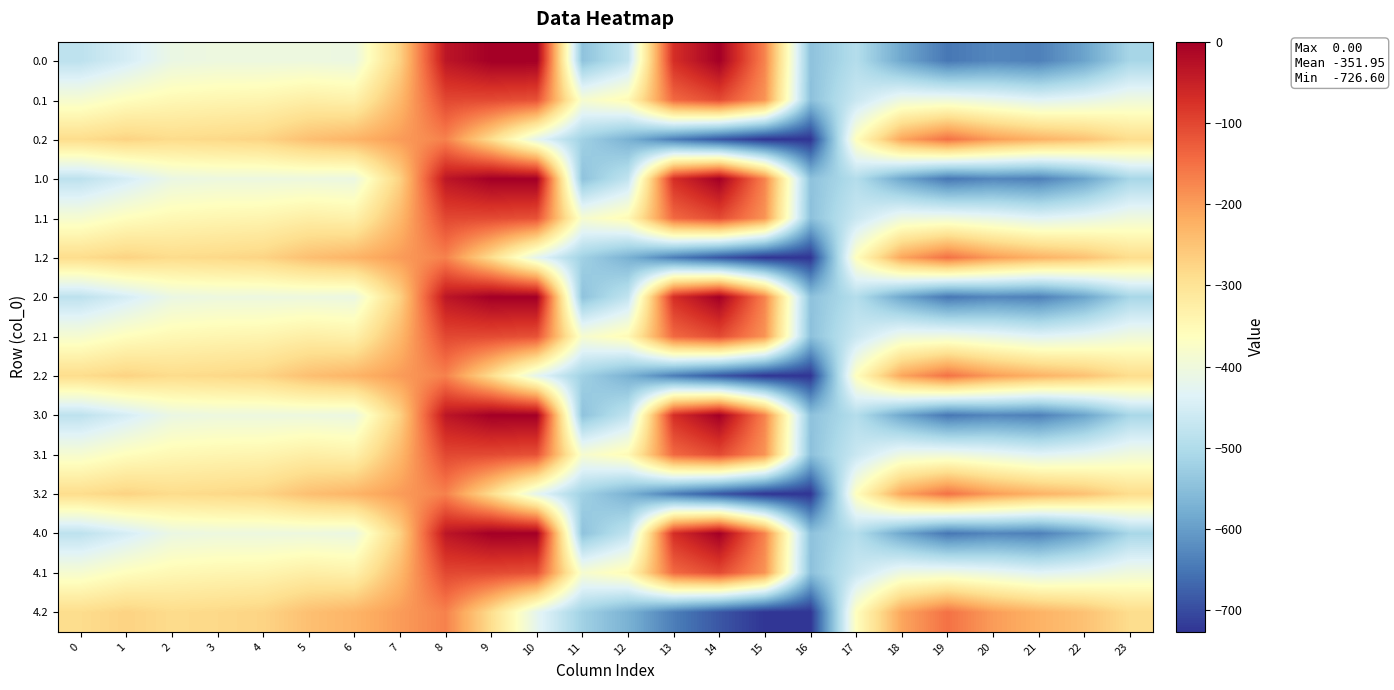

Reading left to right, what are all the values shown in this chart?

0.0: 0=-482.0	1=-449.5	2=-410.3	3=-404.4	4=-404.9	5=-403.8	6=-408.0	7=-270.7	8=-35.0	9=0.0	10=0.0	11=-544.3	12=-477.2	13=-70.2	14=-0.3	15=-172.8	16=-545.4	17=-494.8	18=-586.7	19=-649.2	20=-629.9	21=-638.4	22=-592.3	23=-511.3
0.1: 0=-384.6	1=-361.1	2=-347.9	3=-342.7	4=-339.6	5=-325.7	6=-332.2	7=-234.9	8=-102.3	9=-104.8	10=-114.0	11=-384.7	12=-350.8	13=-141.2	14=-105.5	15=-190.4	16=-547.3	17=-466.6	18=-405.4	19=-400.2	20=-414.5	21=-432.4	22=-419.9	23=-399.4
0.2: 0=-287.1	1=-272.7	2=-285.5	3=-281.0	4=-274.4	5=-245.0	6=-228.8	7=-199.0	8=-169.5	9=-288.5	10=-423.5	11=-520.6	12=-571.2	13=-640.4	14=-687.4	15=-725.8	16=-726.6	17=-362.4	18=-210.0	19=-151.0	20=-199.2	21=-226.4	22=-247.4	23=-287.5
1.0: 0=-482.0	1=-449.5	2=-410.3	3=-404.4	4=-404.9	5=-403.8	6=-408.0	7=-270.7	8=-35.0	9=0.0	10=0.0	11=-544.3	12=-477.2	13=-70.2	14=-0.3	15=-172.8	16=-545.4	17=-494.8	18=-586.7	19=-649.2	20=-629.9	21=-638.4	22=-592.3	23=-511.3
1.1: 0=-384.6	1=-361.1	2=-347.9	3=-342.7	4=-339.6	5=-325.7	6=-332.2	7=-234.9	8=-102.3	9=-104.8	10=-114.0	11=-384.7	12=-350.8	13=-141.2	14=-105.5	15=-190.4	16=-547.3	17=-466.6	18=-405.4	19=-400.2	20=-414.5	21=-432.4	22=-419.9	23=-399.4
1.2: 0=-287.1	1=-272.7	2=-285.5	3=-281.0	4=-274.4	5=-245.0	6=-228.8	7=-199.0	8=-169.5	9=-288.5	10=-423.5	11=-520.6	12=-571.2	13=-640.4	14=-687.4	15=-725.8	16=-726.6	17=-362.4	18=-210.0	19=-151.0	20=-199.2	21=-226.4	22=-247.4	23=-287.5
2.0: 0=-482.0	1=-449.5	2=-410.3	3=-404.4	4=-404.9	5=-403.8	6=-408.0	7=-270.7	8=-35.0	9=0.0	10=0.0	11=-544.3	12=-477.2	13=-70.2	14=-0.3	15=-172.8	16=-545.4	17=-494.8	18=-586.7	19=-649.2	20=-629.9	21=-638.4	22=-592.3	23=-511.3
2.1: 0=-384.6	1=-361.1	2=-347.9	3=-342.7	4=-339.6	5=-325.7	6=-332.2	7=-234.9	8=-102.3	9=-104.8	10=-114.0	11=-384.7	12=-350.8	13=-141.2	14=-105.5	15=-190.4	16=-547.3	17=-466.6	18=-405.4	19=-400.2	20=-414.5	21=-432.4	22=-419.9	23=-399.4
2.2: 0=-287.1	1=-272.7	2=-285.5	3=-281.0	4=-274.4	5=-245.0	6=-228.8	7=-199.0	8=-169.5	9=-288.5	10=-423.5	11=-520.6	12=-571.2	13=-640.4	14=-687.4	15=-725.8	16=-726.6	17=-362.4	18=-210.0	19=-151.0	20=-199.2	21=-226.4	22=-247.4	23=-287.5
3.0: 0=-482.0	1=-449.5	2=-410.3	3=-404.4	4=-404.9	5=-403.8	6=-408.0	7=-270.7	8=-35.0	9=0.0	10=0.0	11=-544.3	12=-477.2	13=-70.2	14=-0.3	15=-172.8	16=-545.4	17=-494.8	18=-586.7	19=-649.2	20=-629.9	21=-638.4	22=-592.3	23=-511.3
3.1: 0=-384.6	1=-361.1	2=-347.9	3=-342.7	4=-339.6	5=-325.7	6=-332.2	7=-234.9	8=-102.3	9=-104.8	10=-114.0	11=-384.7	12=-350.8	13=-141.2	14=-105.5	15=-190.4	16=-547.3	17=-466.6	18=-405.4	19=-400.2	20=-414.5	21=-432.4	22=-419.9	23=-399.4
3.2: 0=-287.1	1=-272.7	2=-285.5	3=-281.0	4=-274.4	5=-245.0	6=-228.8	7=-199.0	8=-169.5	9=-288.5	10=-423.5	11=-520.6	12=-571.2	13=-640.4	14=-687.4	15=-725.8	16=-726.6	17=-362.4	18=-210.0	19=-151.0	20=-199.2	21=-226.4	22=-247.4	23=-287.5
4.0: 0=-482.0	1=-449.5	2=-410.3	3=-404.4	4=-404.9	5=-403.8	6=-408.0	7=-270.7	8=-35.0	9=0.0	10=0.0	11=-544.3	12=-477.2	13=-70.2	14=-0.3	15=-172.8	16=-545.4	17=-494.8	18=-586.7	19=-649.2	20=-629.9	21=-638.4	22=-592.3	23=-511.3
4.1: 0=-384.6	1=-361.1	2=-347.9	3=-342.7	4=-339.6	5=-325.7	6=-332.2	7=-234.9	8=-102.3	9=-104.8	10=-114.0	11=-384.7	12=-350.8	13=-141.2	14=-105.5	15=-190.4	16=-547.3	17=-466.6	18=-405.4	19=-400.2	20=-414.5	21=-432.4	22=-419.9	23=-399.4
4.2: 0=-287.1	1=-272.7	2=-285.5	3=-281.0	4=-274.4	5=-245.0	6=-228.8	7=-199.0	8=-169.5	9=-288.5	10=-423.5	11=-520.6	12=-571.2	13=-640.4	14=-687.4	15=-725.8	16=-726.6	17=-362.4	18=-210.0	19=-151.0	20=-199.2	21=-226.4	22=-247.4	23=-287.5